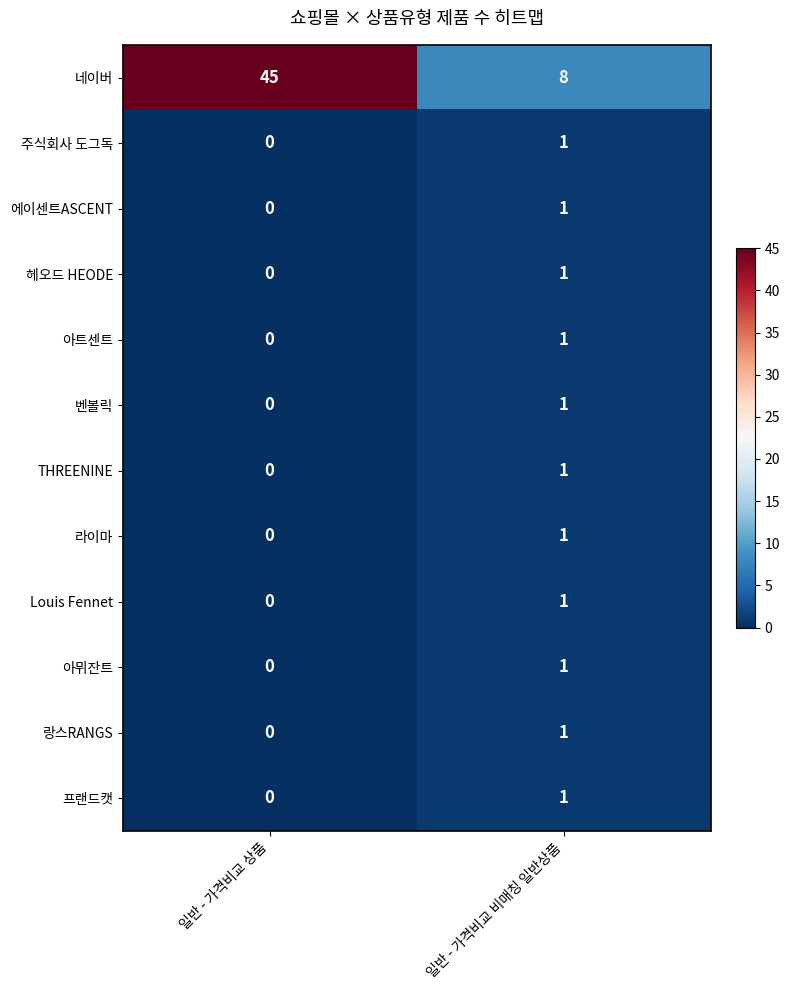

The value of 프랜드캣 at 일반 - 가격비교 비매칭 일반상품 is 1. True or false?

True